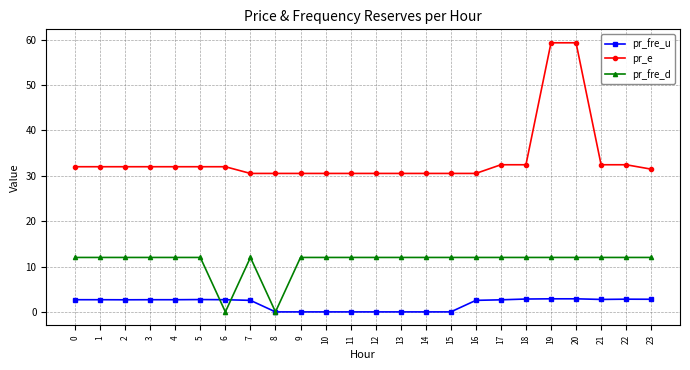

Which series changed the most between 6 and 14?

pr_fre_d